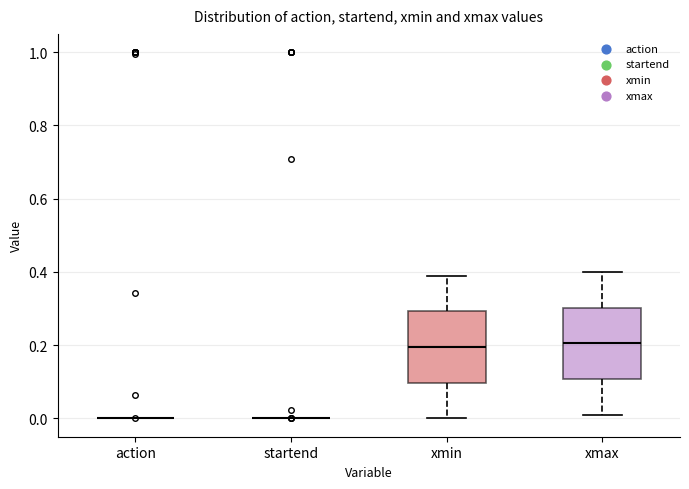

Reading left to right, transcribe this box plot: for each box, give where its median line is, the range the box spans, and where its two whiskers end, as read against the y-axis. The values are not printed on the chart, so give them approximately, as read against the axis.

action: box collapsed to a line at 0.00, whiskers 0.00 to 0.00
startend: box collapsed to a line at 0.00, whiskers 0.00 to 0.00
xmin: median 0.20, box 0.10 to 0.30, whiskers 0.00 to 0.40
xmax: median 0.20, box 0.10 to 0.30, whiskers 0.02 to 0.40